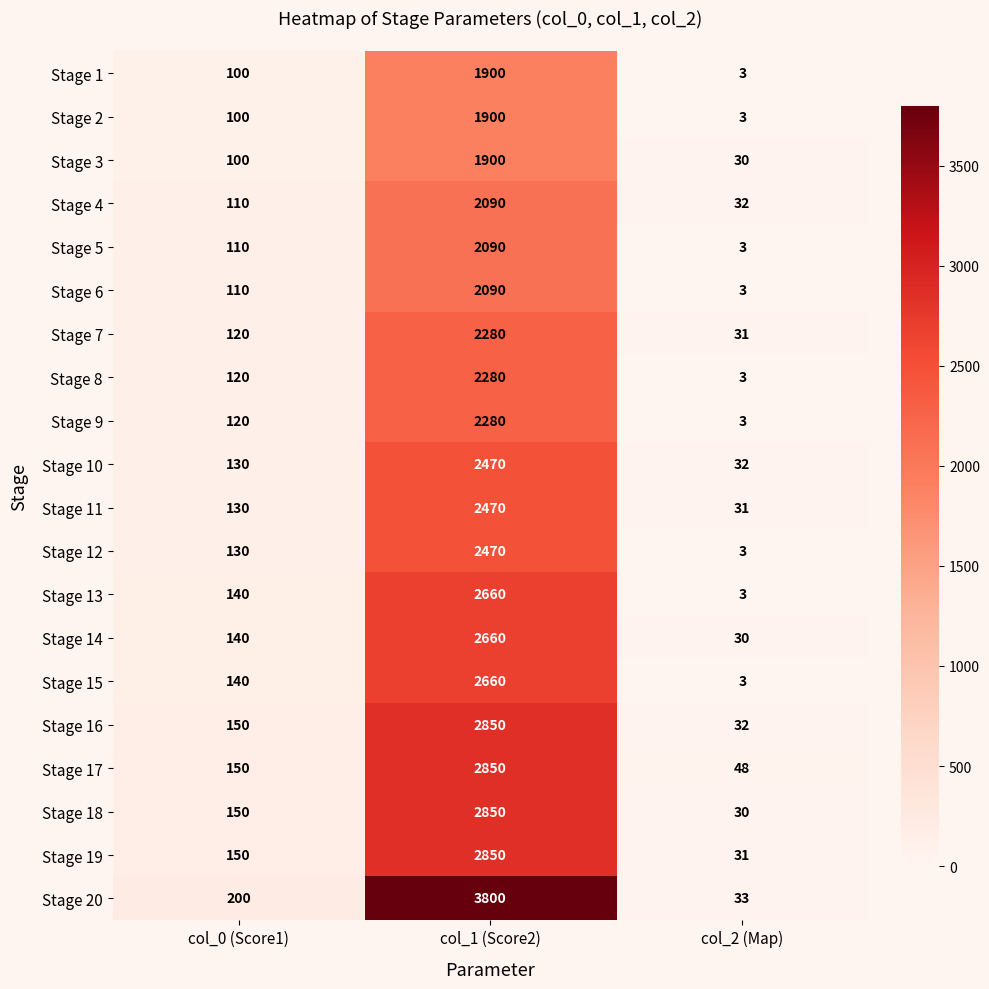

What is the greatest value displayed?

3800